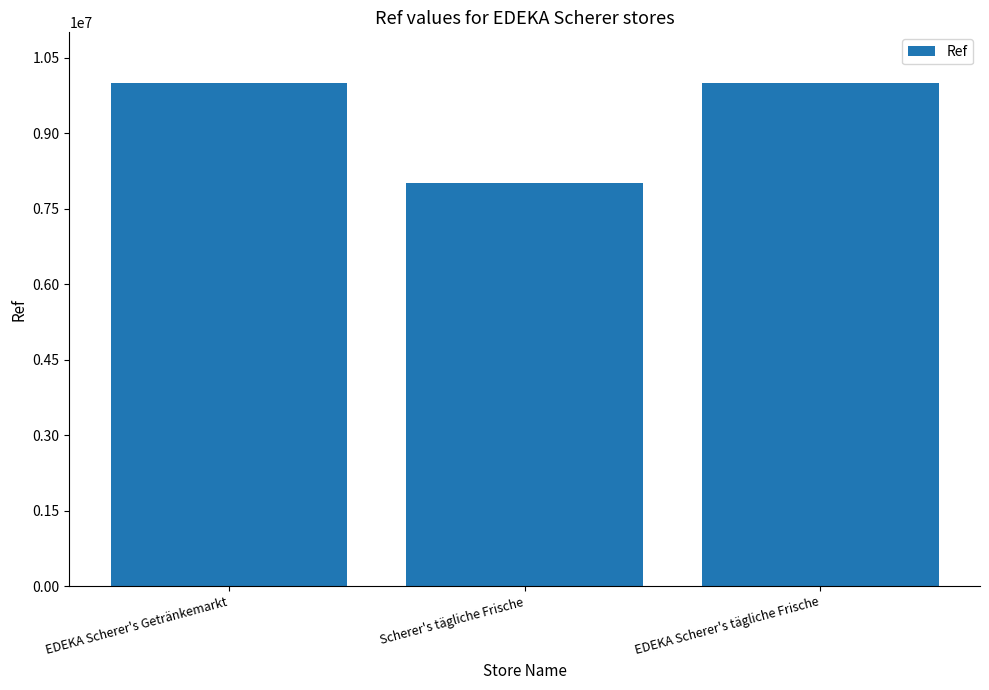

The value at Scherer's tägliche Frische is 8003074. True or false?

True